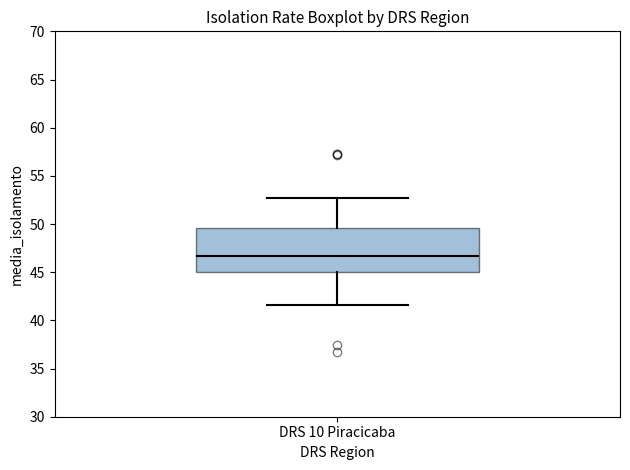

Read this box plot against the y-axis: the position of the median line, the range covered by the box, and the ends of both whiskers. The values are not printed on the chart, so give them approximately, as read against the axis.

median 46.5, box 45.0 to 49.5, whiskers 41.5 to 52.5